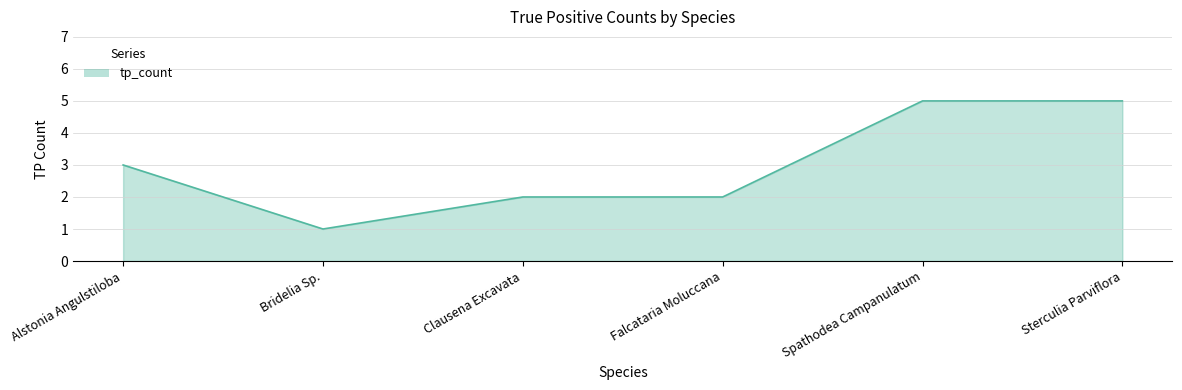

Between Spathodea Campanulatum and Falcataria Moluccana, which is larger?

Spathodea Campanulatum